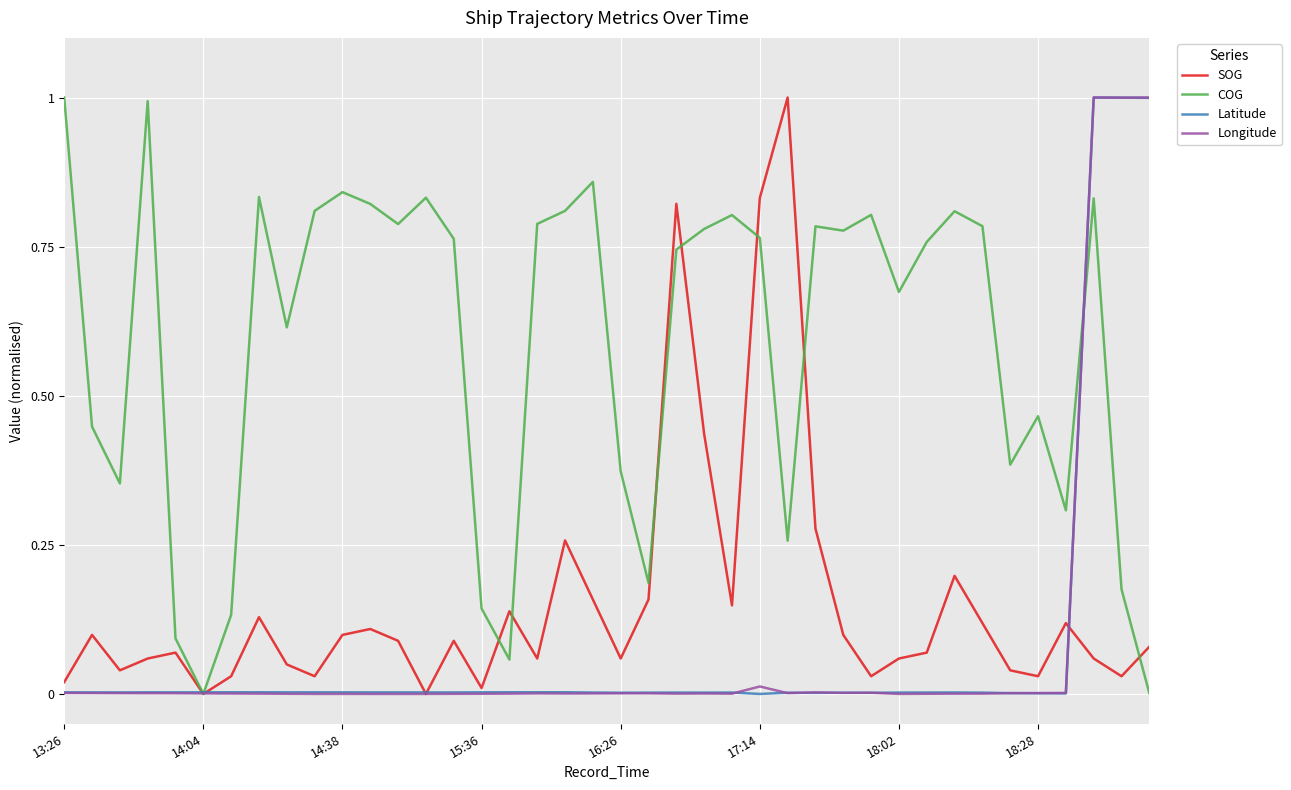

What is the maximum value for COG?

1.0